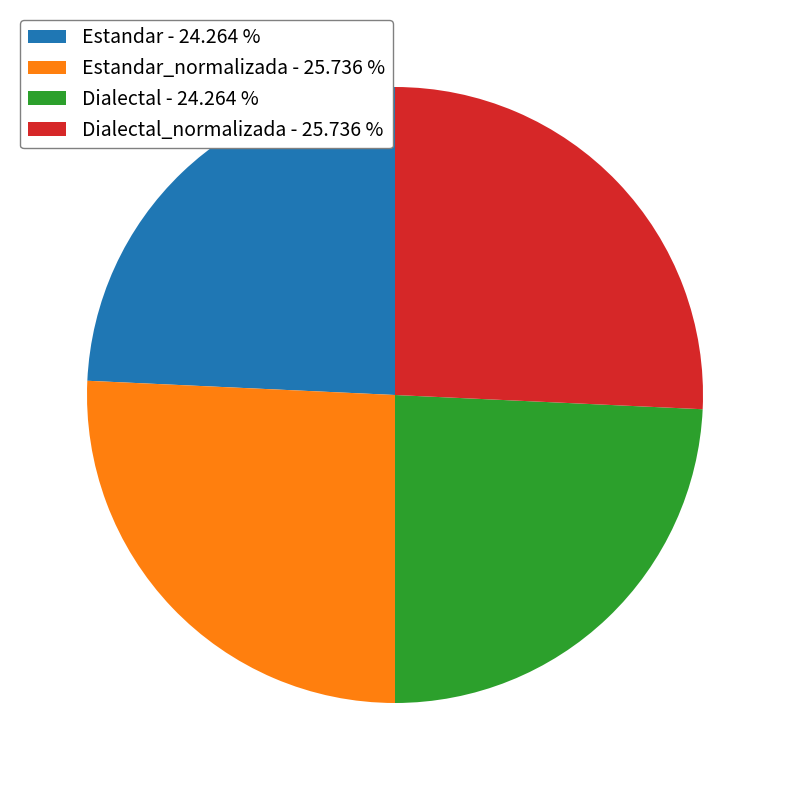

Between Dialectal - 24.264 % and Estandar_normalizada - 25.736 %, which is larger?

Estandar_normalizada - 25.736 %